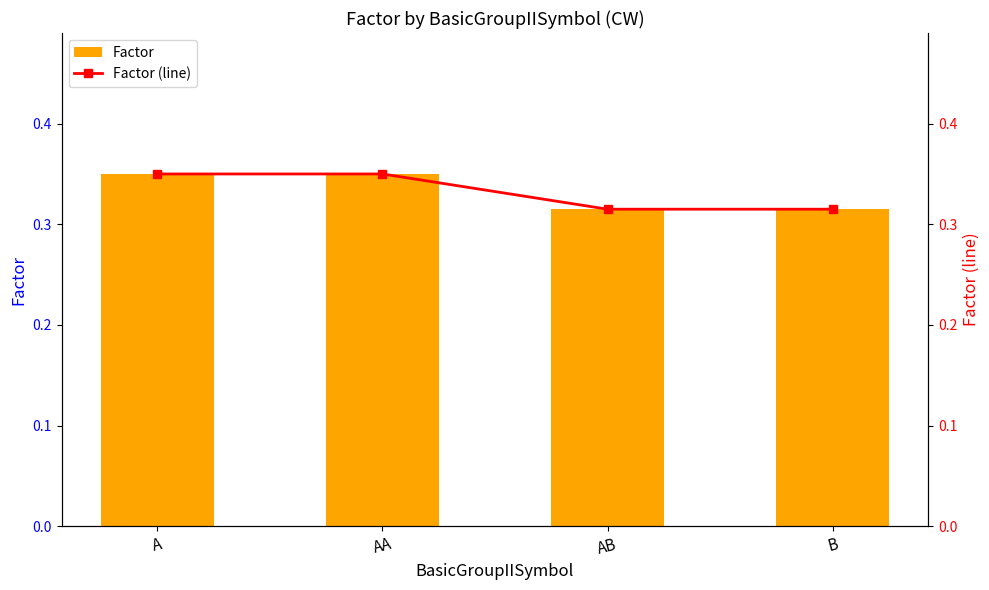

Is the value of Factor at AA greater than the value of Factor (line) at A?

No